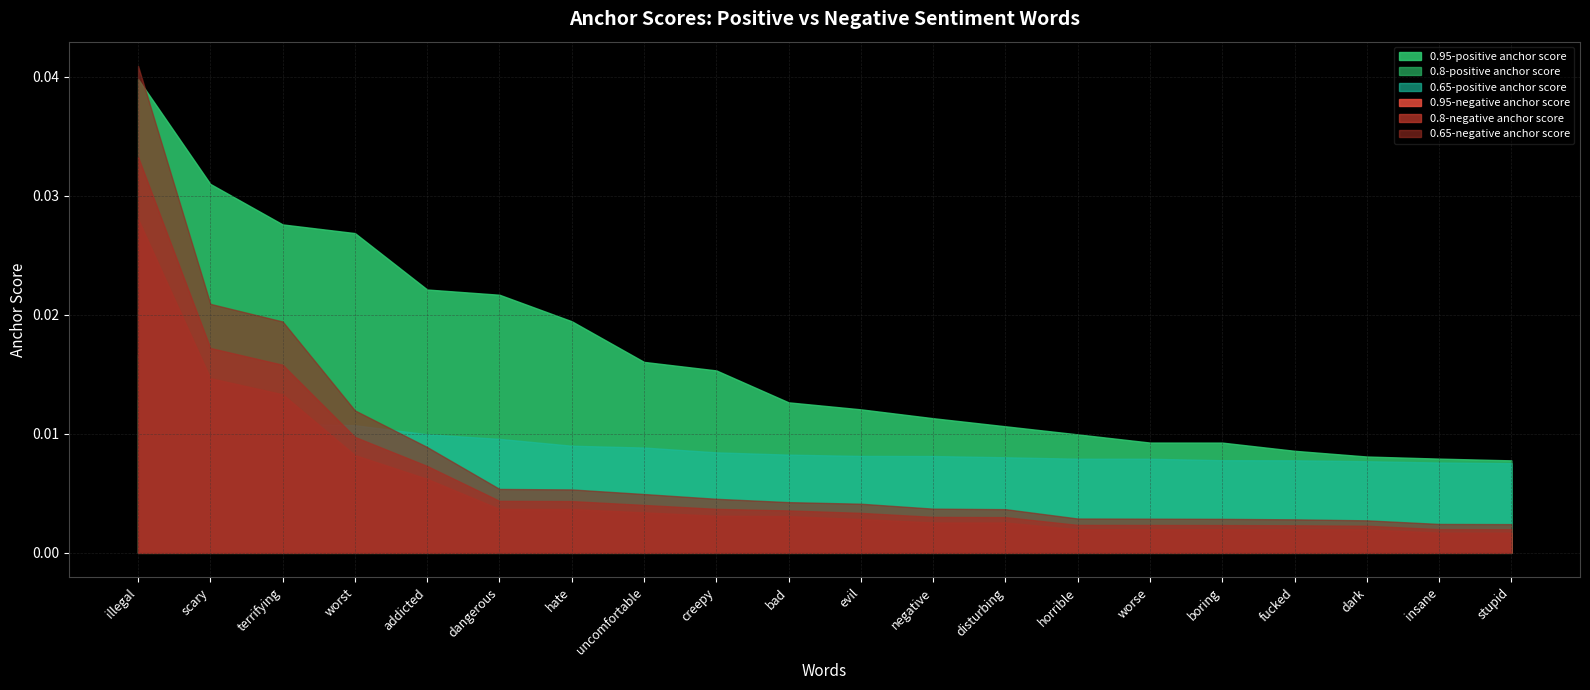

Rank the categories by 0.8-negative anchor score value from lowest to highest.

stupid, insane, dark, fucked, boring, worse, horrible, disturbing, negative, evil, bad, creepy, uncomfortable, hate, dangerous, addicted, worst, terrifying, scary, illegal